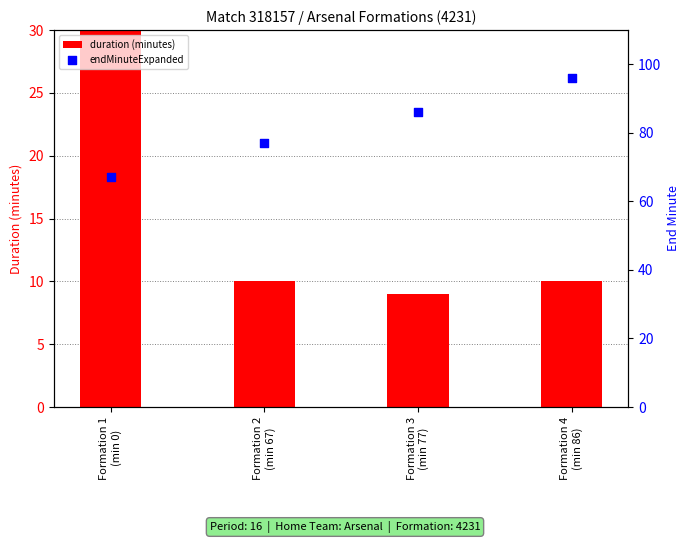

Which series contains the lowest Y value?

duration (minutes)